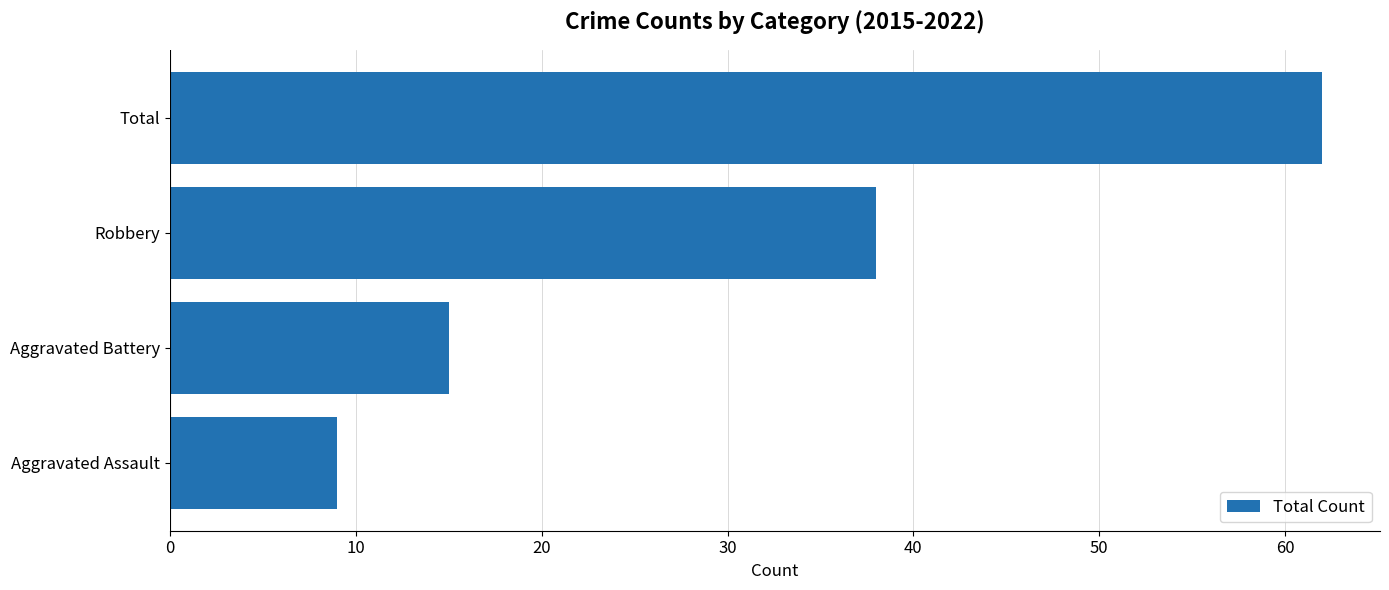

What is the difference between the second highest and minimum values?

29